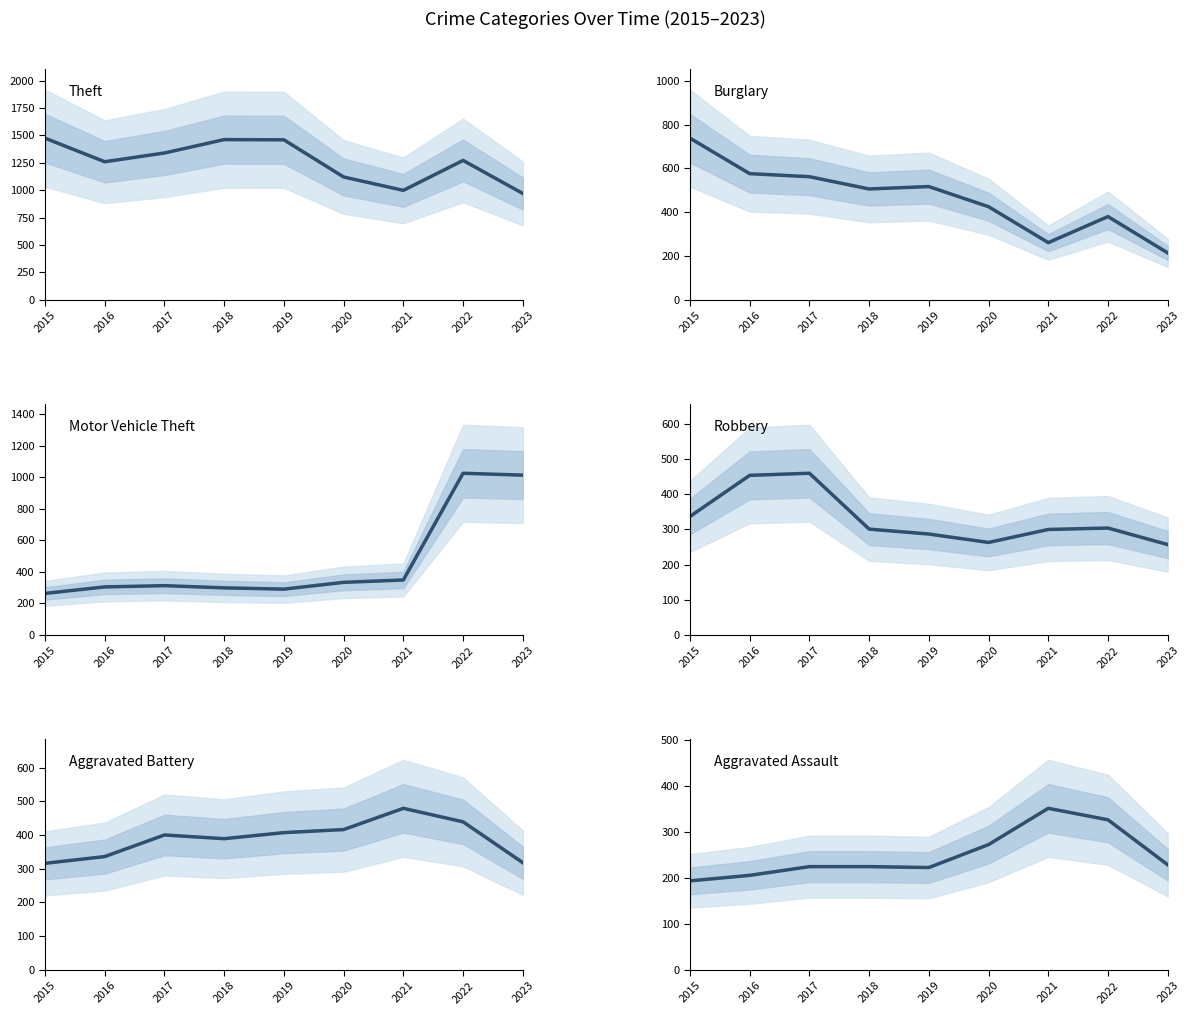

Reading left to right, transcribe all the data shown in this chart.

Theft: 1474	1259	1339	1461	1459	1120	998	1271	970
Burglary: 738	576	562	506	517	425	261	380	214
Motor Vehicle Theft: 263	304	312	298	290	333	348	1025	1013
Robbery: 337	454	460	301	287	263	300	304	257
Aggravated Battery: 316	336	400	389	407	416	479	439	318
Aggravated Assault: 194	206	225	225	223	273	352	327	229